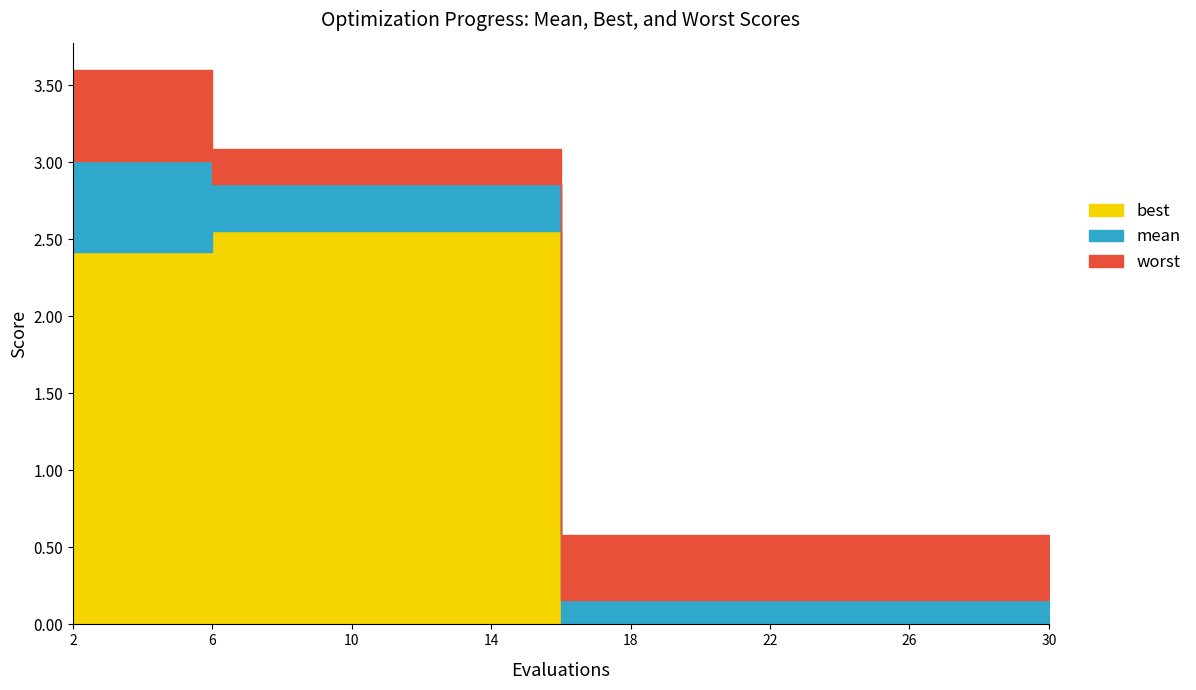

What is the difference between the highest and lowest values at 6?

0.5